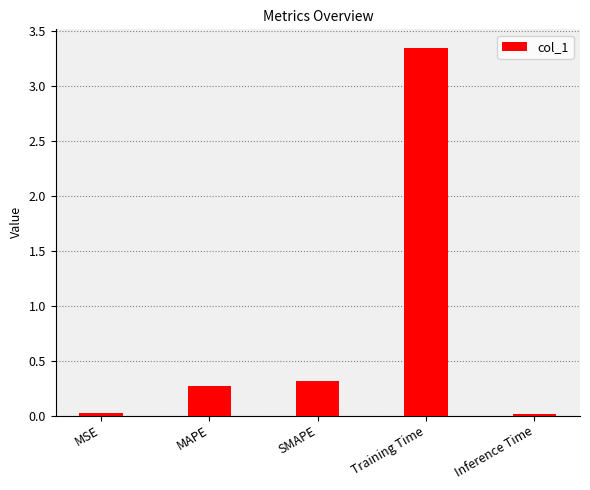

True or false: the data shows 0.3 at MAPE.

True